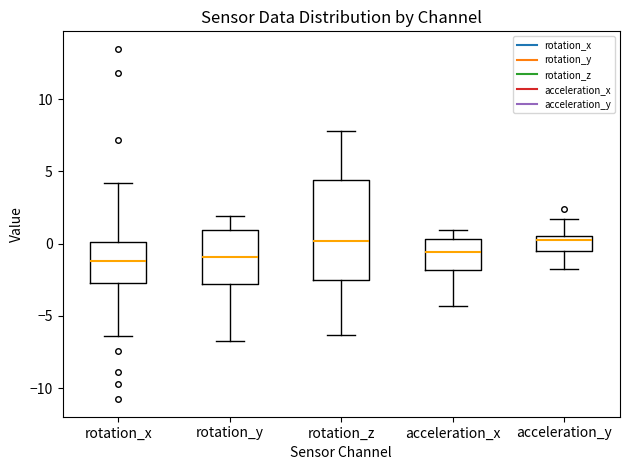

Reading left to right, read every box against the y-axis: the position of its median line, the range the box covers, and the ends of its whiskers. The values are not printed on the chart, so give them approximately, as read against the axis.

rotation_x: median -1.0, box -2.5 to 0.0, whiskers -6.5 to 4.0
rotation_y: median -1.0, box -3.0 to 1.0, whiskers -6.5 to 2.0
rotation_z: median 0.0, box -2.5 to 4.5, whiskers -6.5 to 8.0
acceleration_x: median -0.5, box -2.0 to 0.5, whiskers -4.5 to 1.0
acceleration_y: median 0.5 (just below the box's upper edge), box -0.5 to 0.5, whiskers -2.0 to 1.5